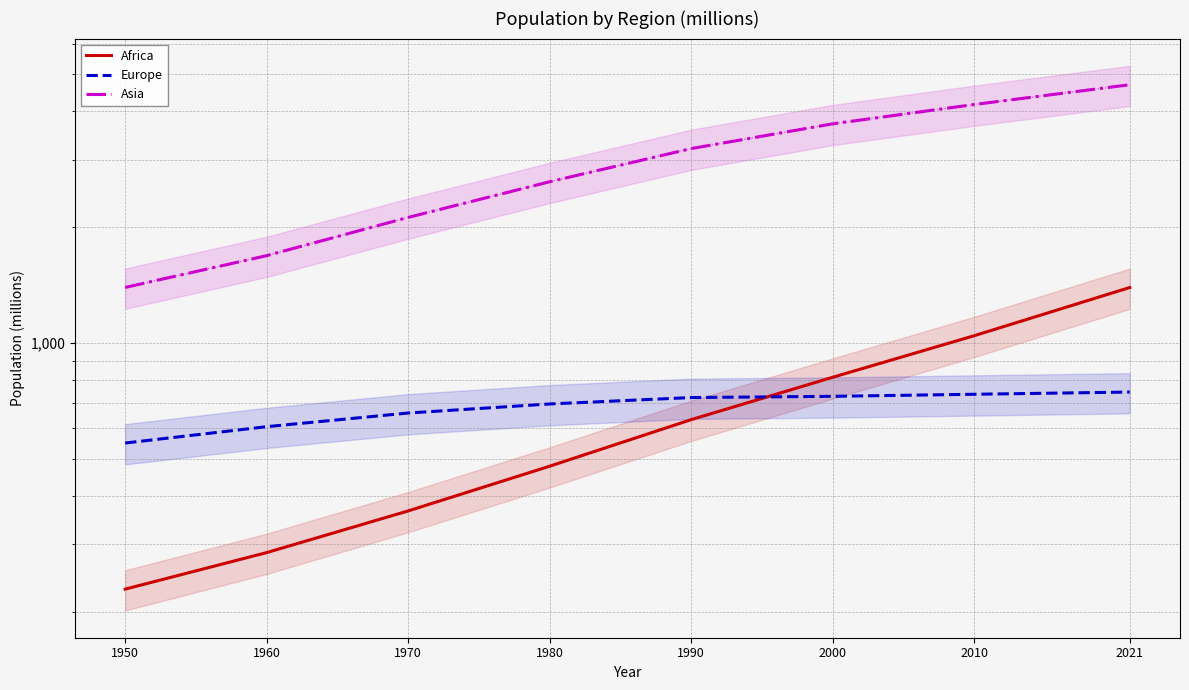

At which label does Asia first exceed 3202?

1990